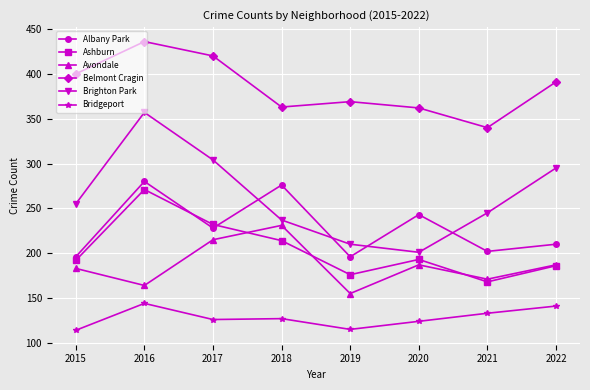

How many values in the Brighton Park series are below 255?

4